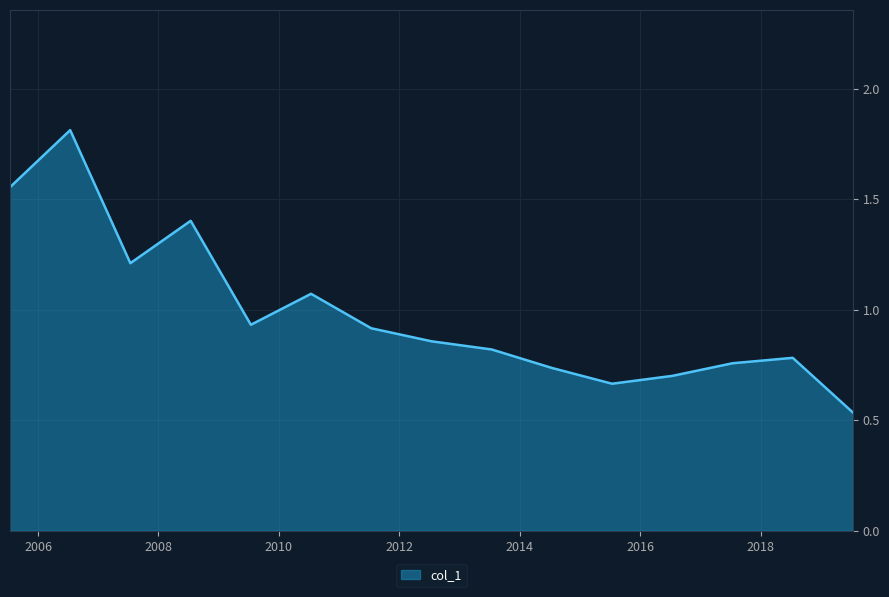

What is the difference between the maximum and minimum values?

1.3